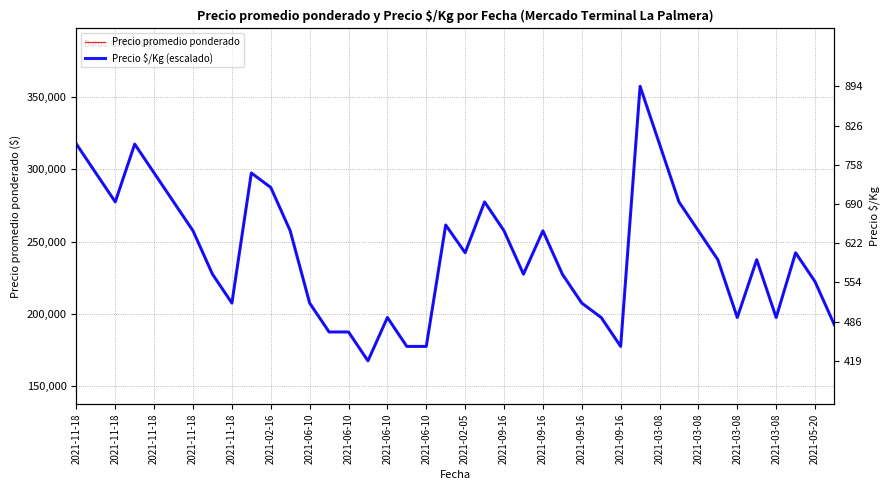

List the series in order of their overall mean, lowest first.

Precio $/Kg (escalado), Precio promedio ponderado